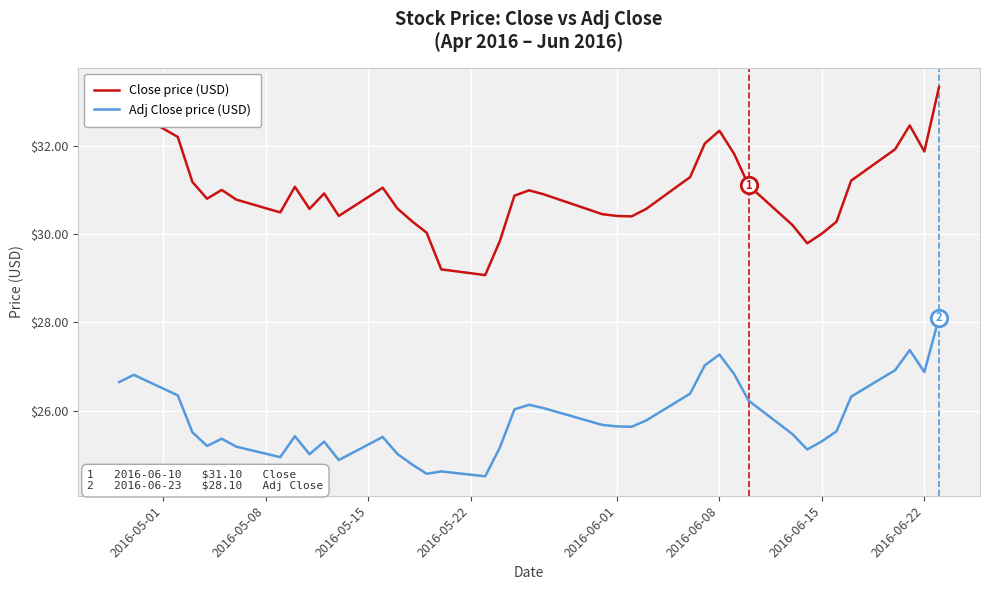

Which series has the largest total across all categories?

Close price (USD)